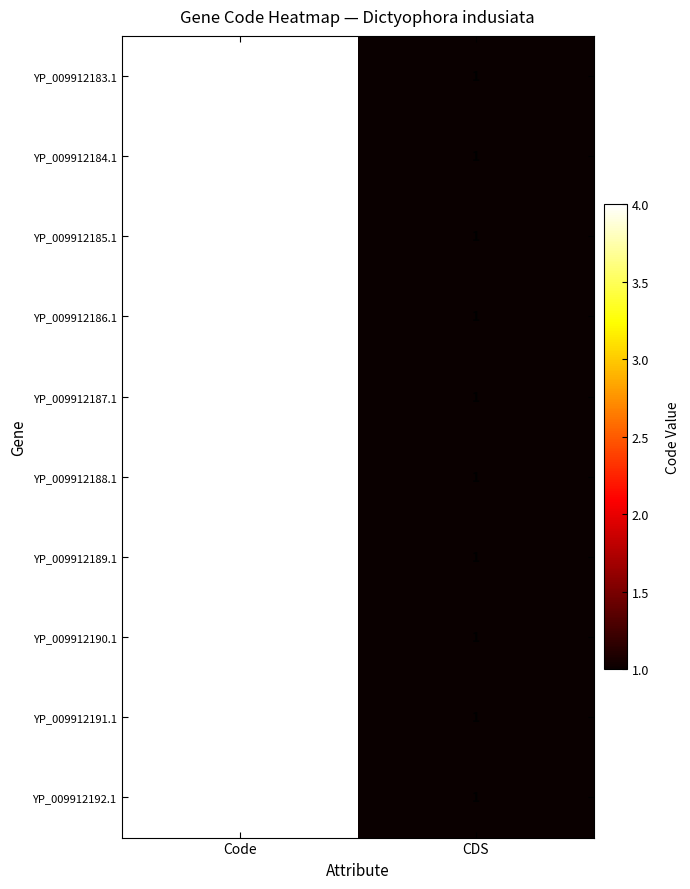

Count the number of categories in the chart.

2